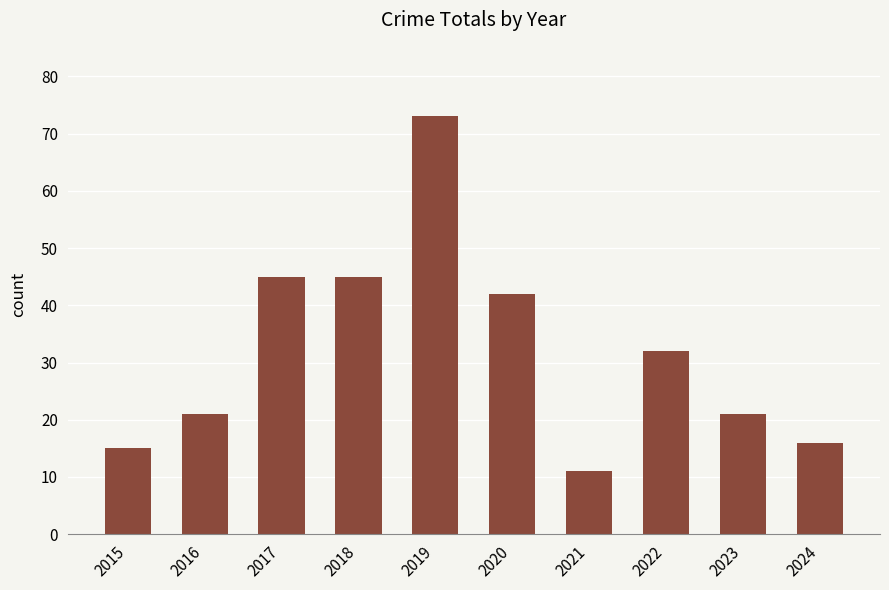

Between 2023 and 2020, which is larger?

2020